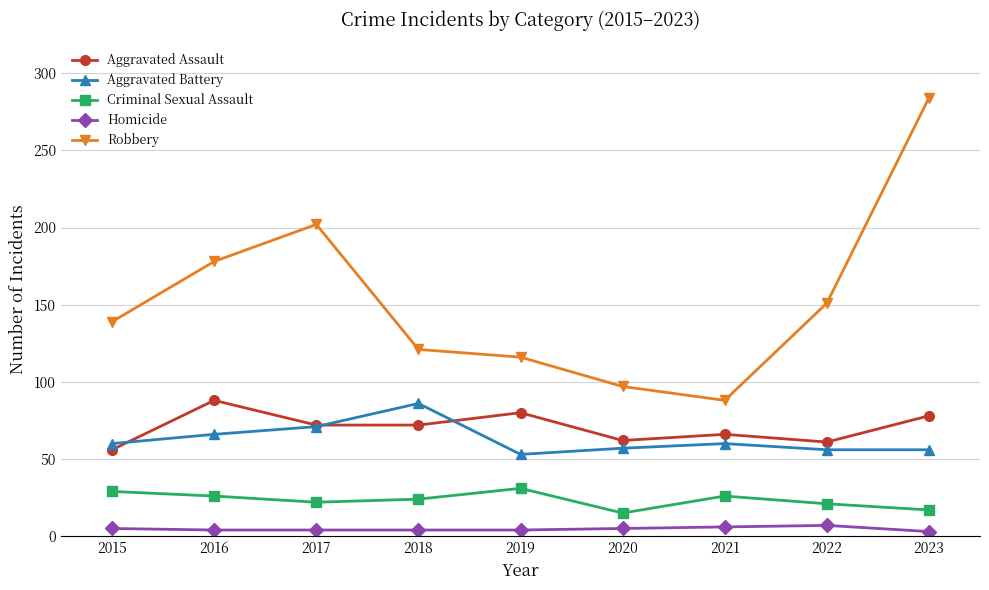

True or false: Aggravated Battery has a value of 71 at 2017.

True